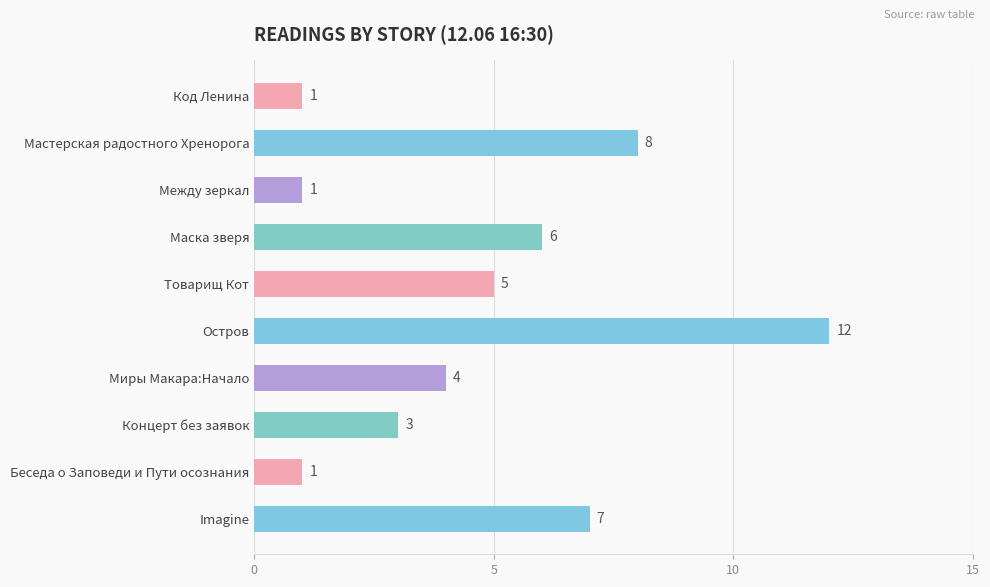

Between Концерт без заявок and Миры Макара:Начало, which is larger?

Миры Макара:Начало